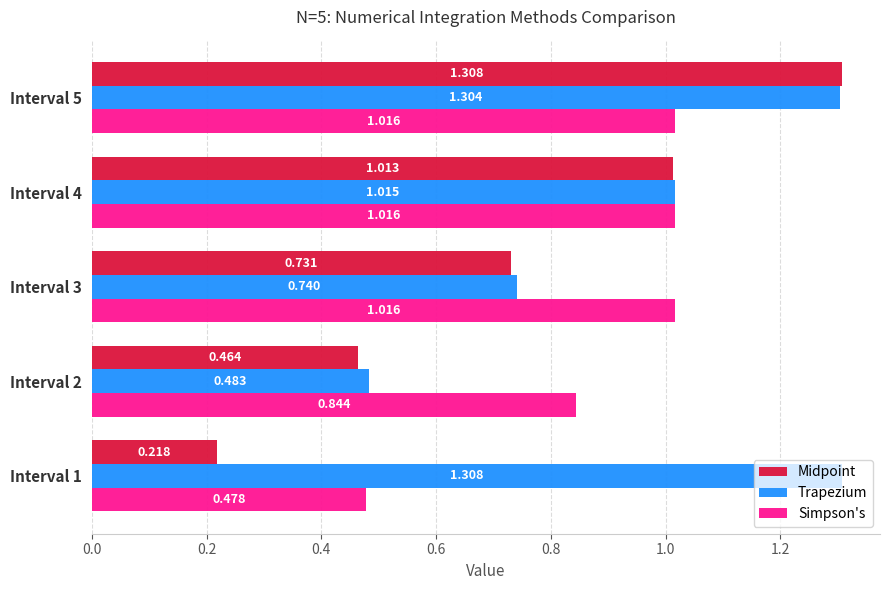

At Interval 2, list the series in order from smallest to largest.

Midpoint, Trapezium, Simpson's